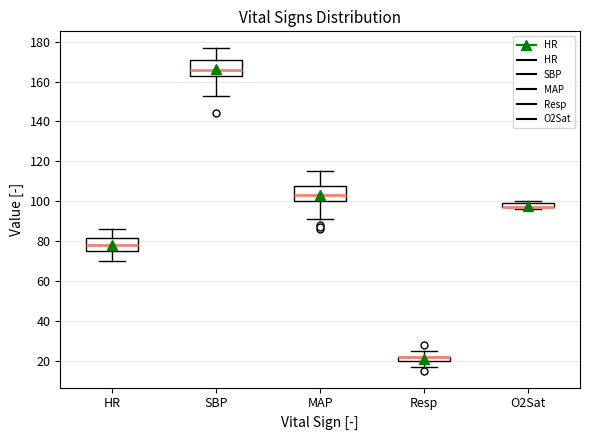

Where does the lower whisker of the box for Resp end on the y-axis? The values are not printed on the chart, so give them approximately, as read against the axis.

18